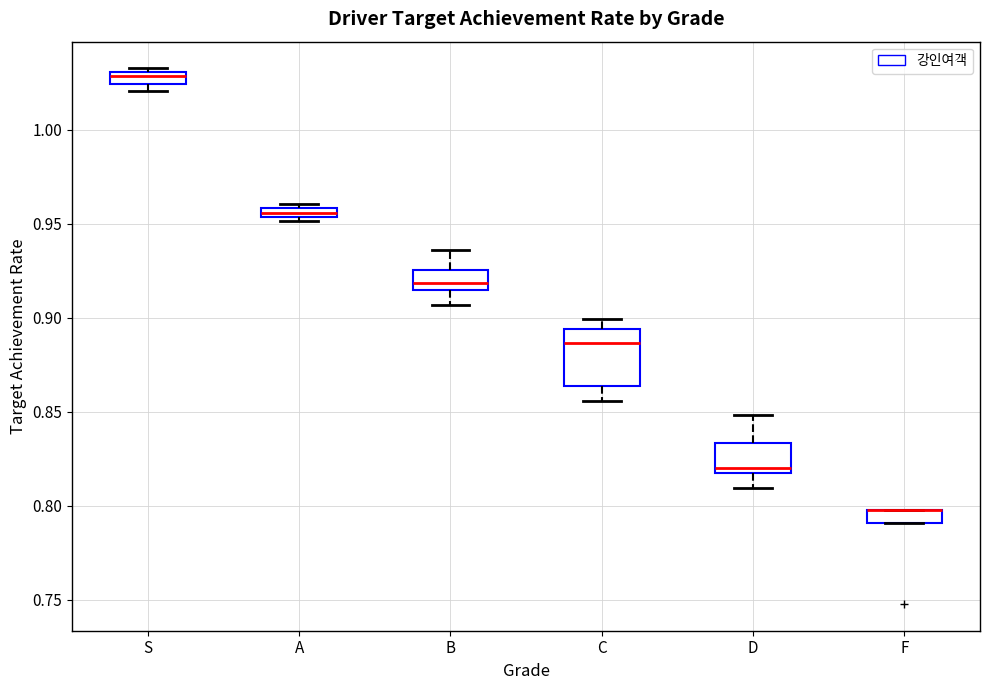

Where does the median line of the box for D sit on the y-axis? The values are not printed on the chart, so give them approximately, as read against the axis.

0.820